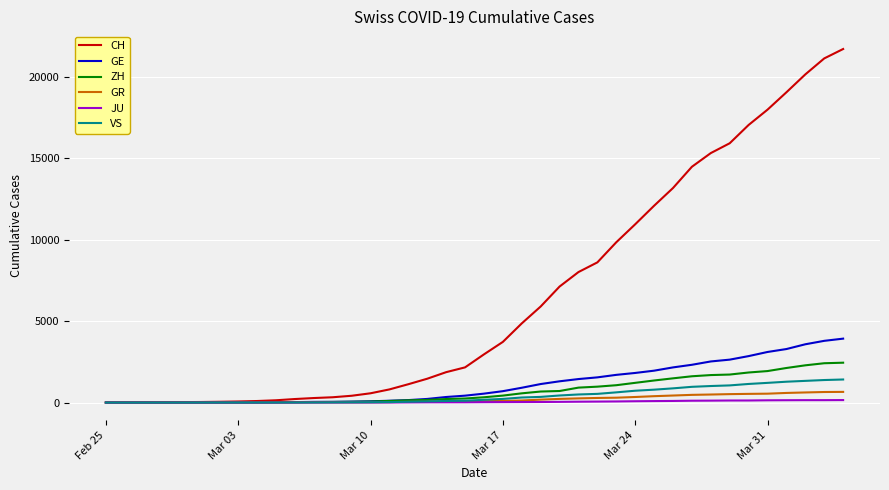

What is the maximum value for GR?

657